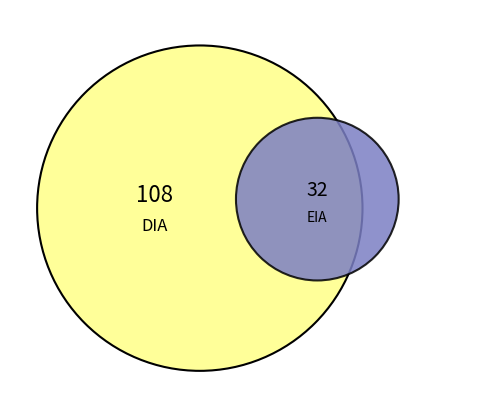

What is the smallest slice in the pie chart?

EIA